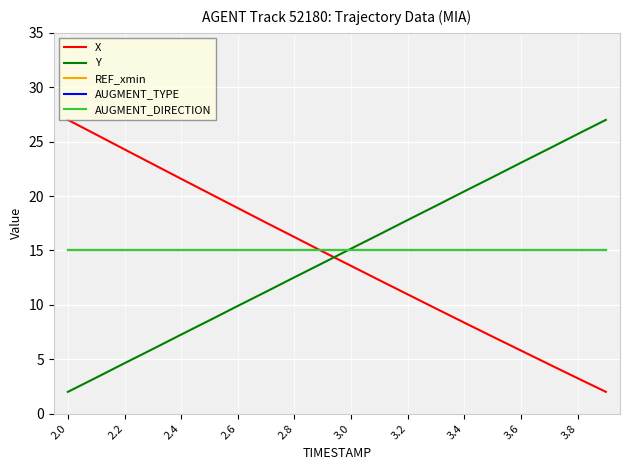

What is the sum of all AUGMENT_TYPE values?

300.0